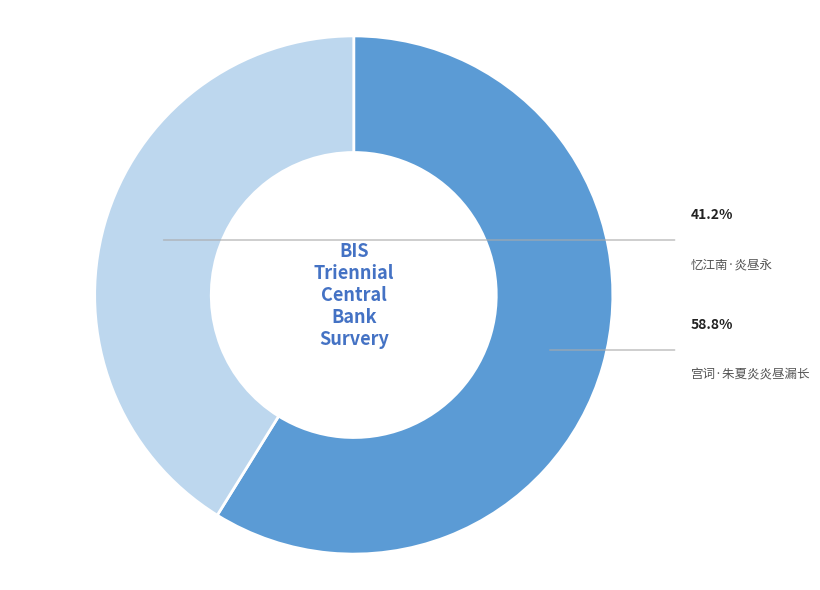

How many segments does this pie chart have?

2